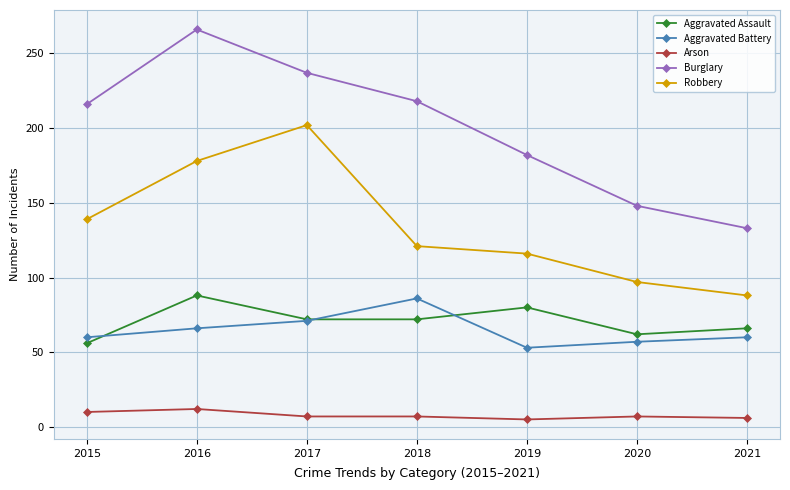

Which series has the largest range (max minus min)?

Burglary